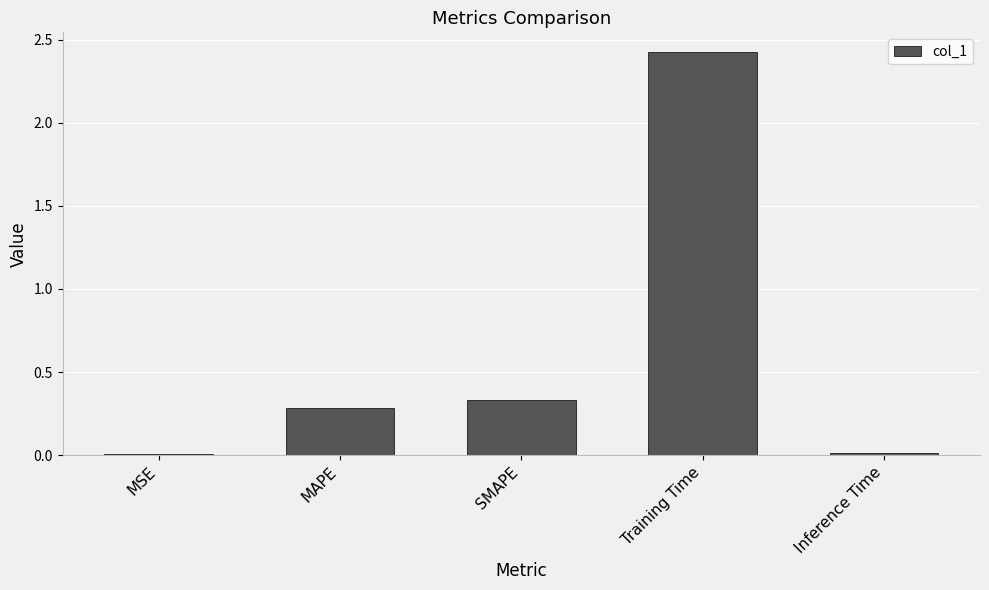

Which has a higher value, MAPE or Training Time?

Training Time